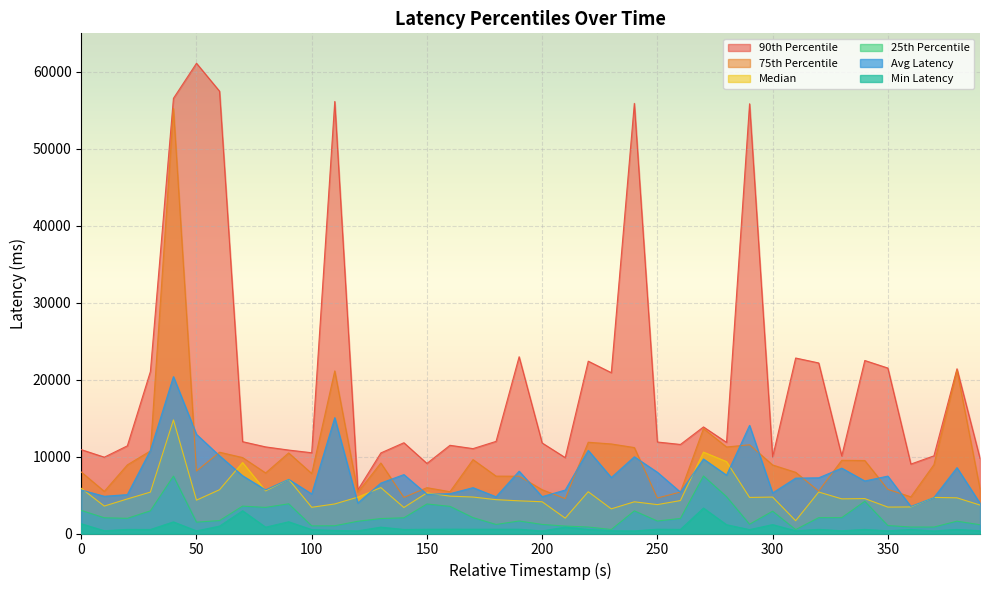

Where does the latency_90th series first go above 11844?

30